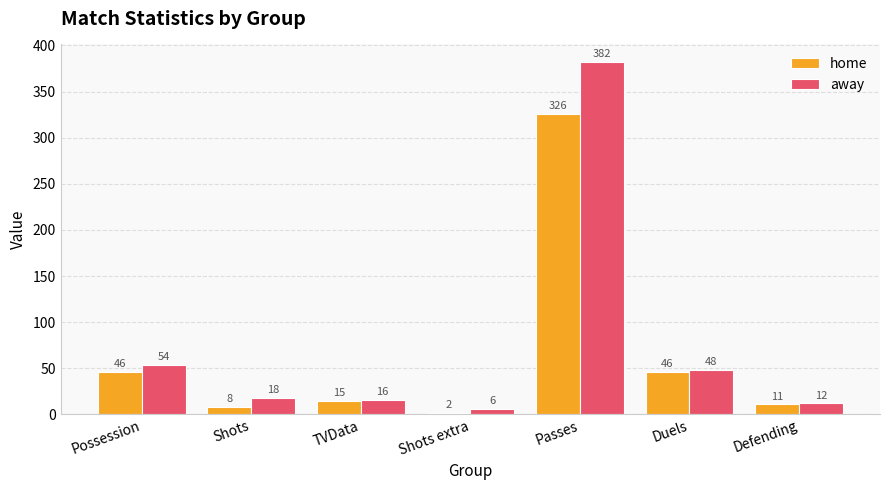

What is the greatest value displayed?

382